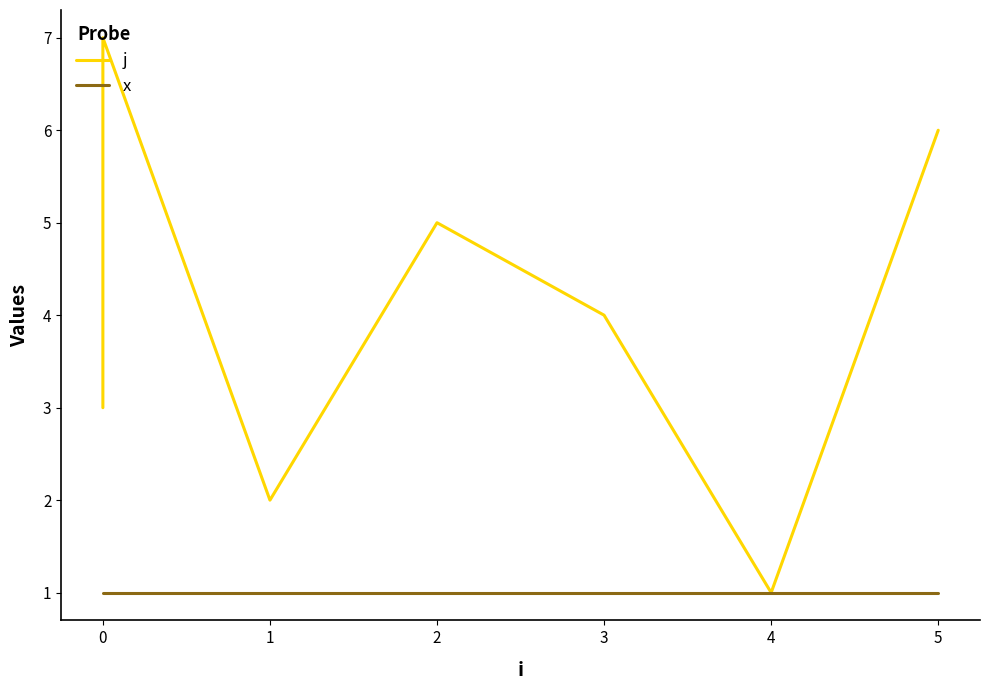

What is the difference between the j values at 1 and 2?

3